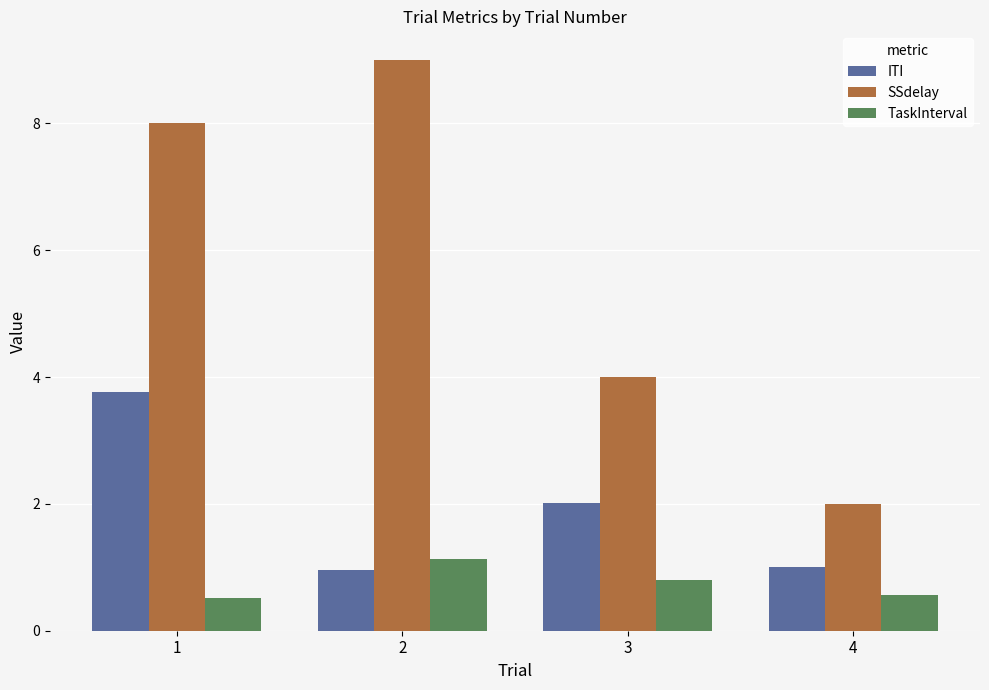

The SSdelay series shows 7.0 at 3. True or false?

False